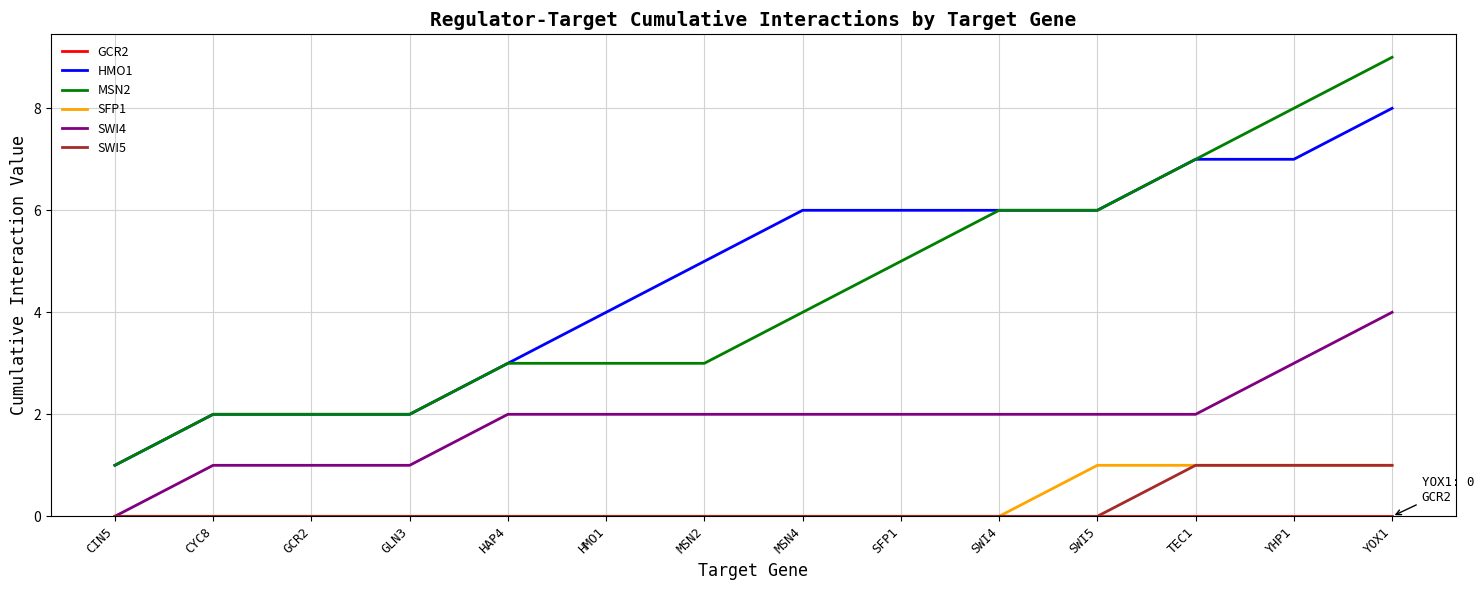

The value of SFP1 at YHP1 is 1. True or false?

True